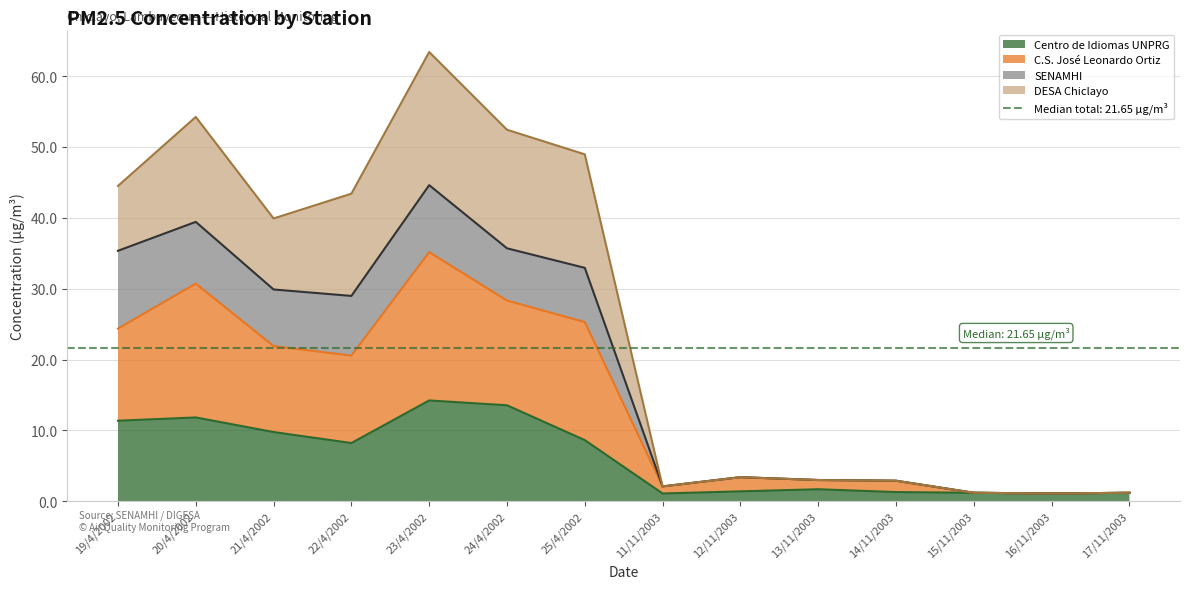

Which series has the largest range (max minus min)?

DESA Chiclayo